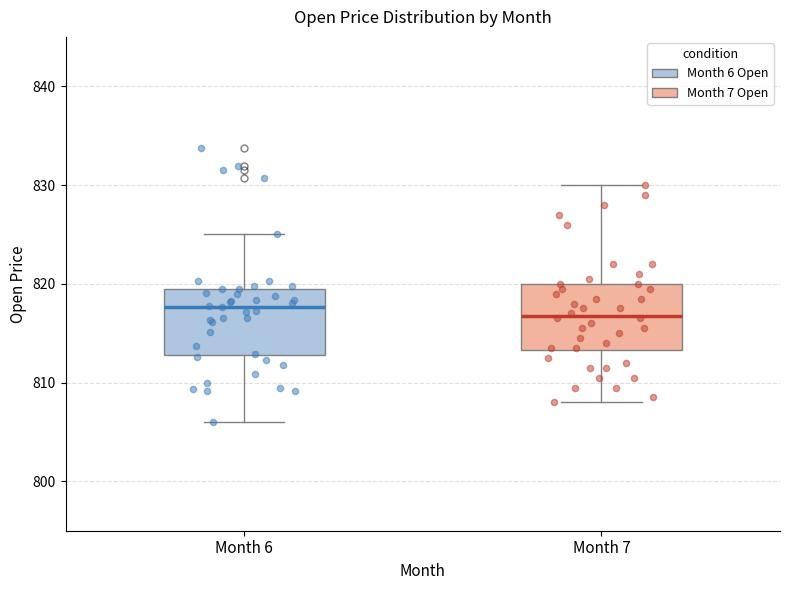

Reading left to right, transcribe this box plot: for each box, give where its median line is, the range the box spans, and where its two whiskers end, as read against the y-axis. The values are not printed on the chart, so give them approximately, as read against the axis.

Month 6: median 818, box 813 to 820, whiskers 806 to 825
Month 7: median 817, box 813 to 820, whiskers 808 to 830